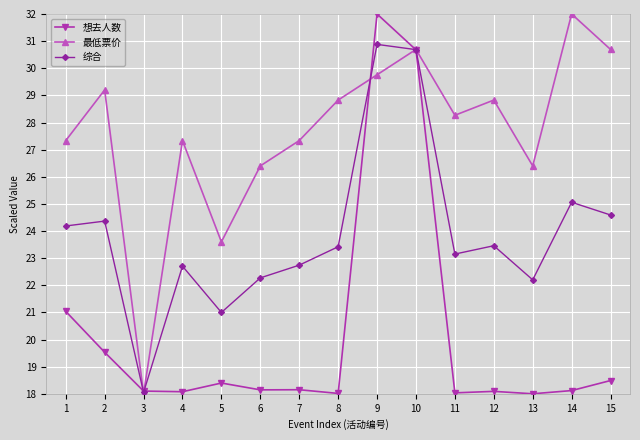

What is the value of the 综合 point at the 1st from the left?

24.2